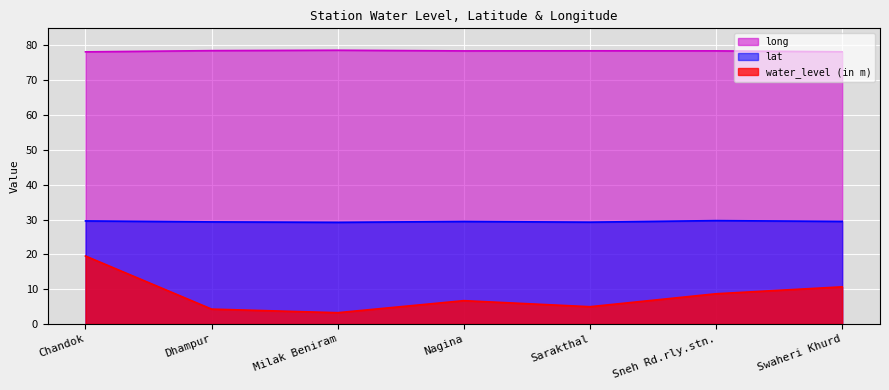

True or false: long and lat cross at least once.

False